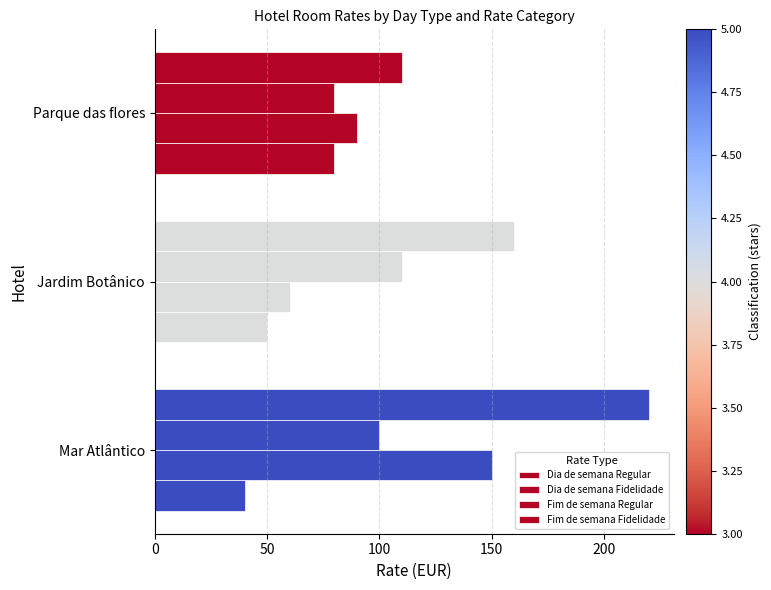

Count the number of categories in the chart.

3